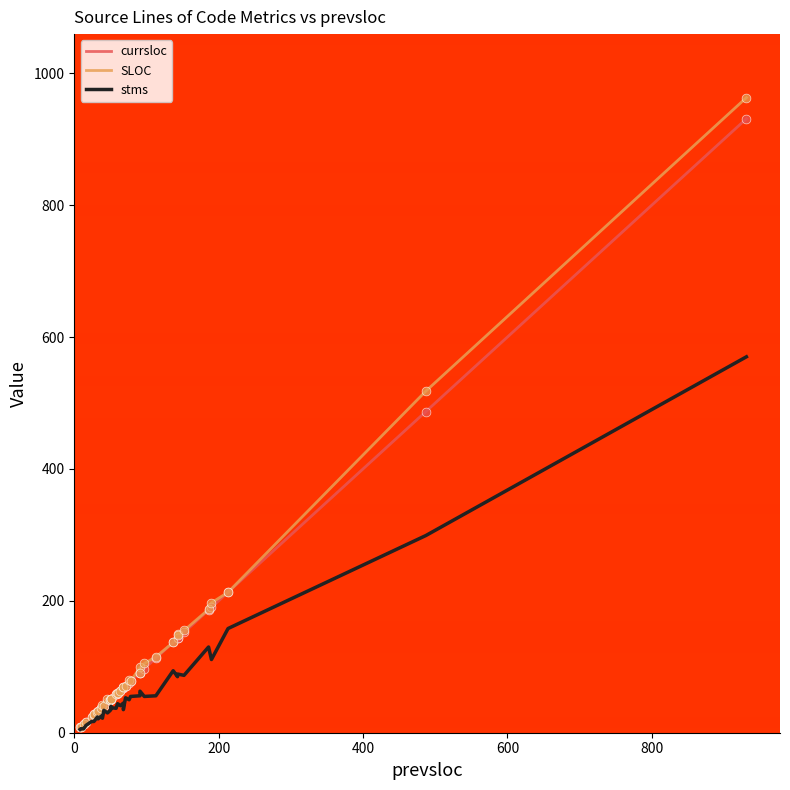

What are all the series names shown in the legend?

currsloc, SLOC, stms